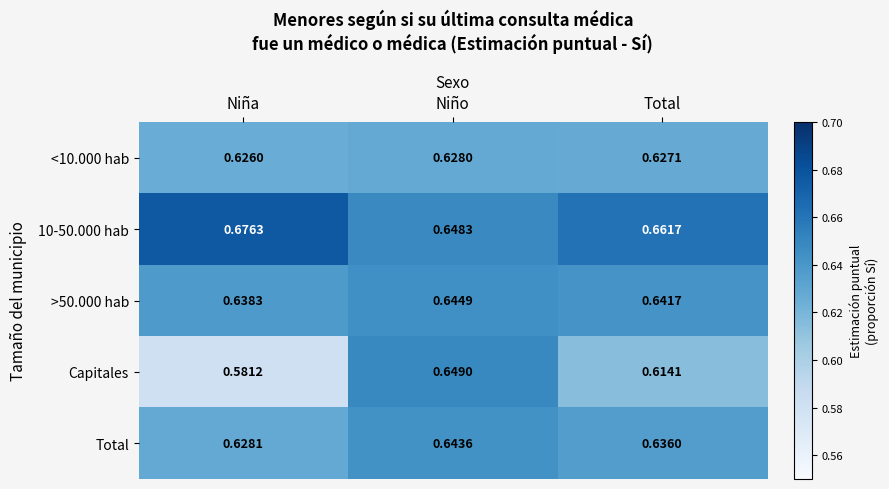

Which series has the largest range (max minus min)?

Capitales